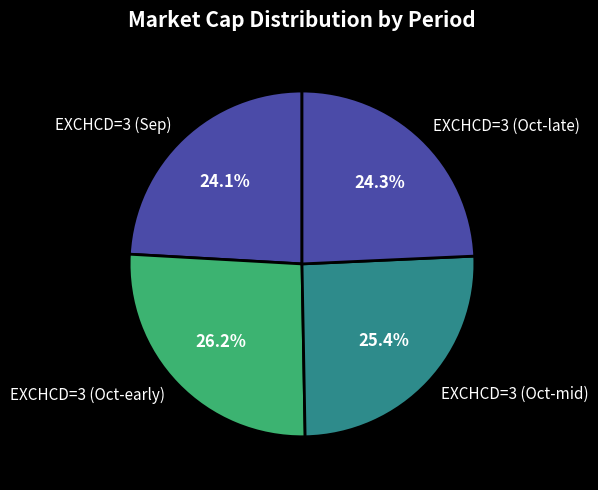

To the nearest percent, what is the difference between the largest and smallest slice percentages?

2%